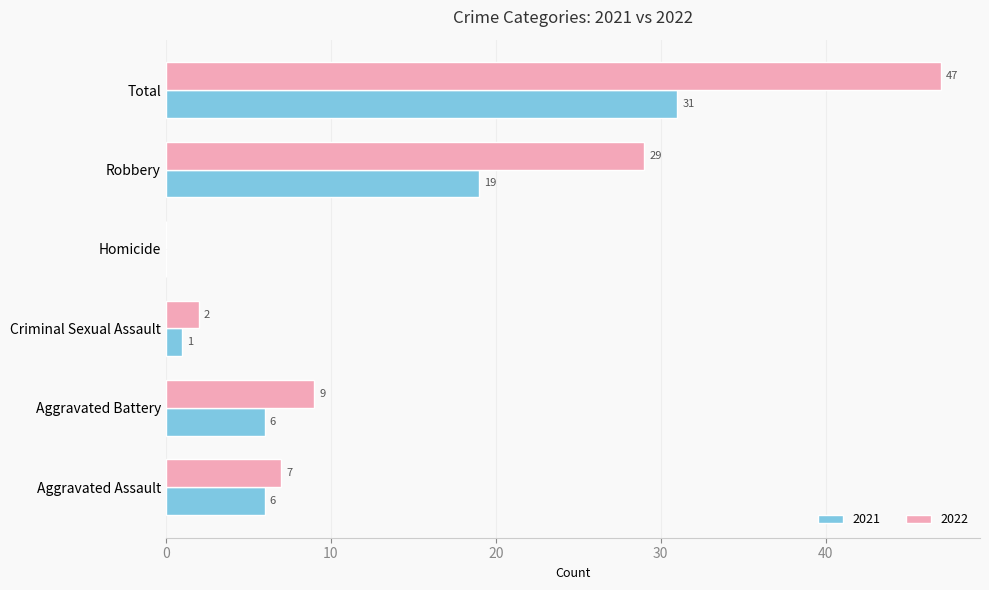

What is the maximum value for 2021?

31